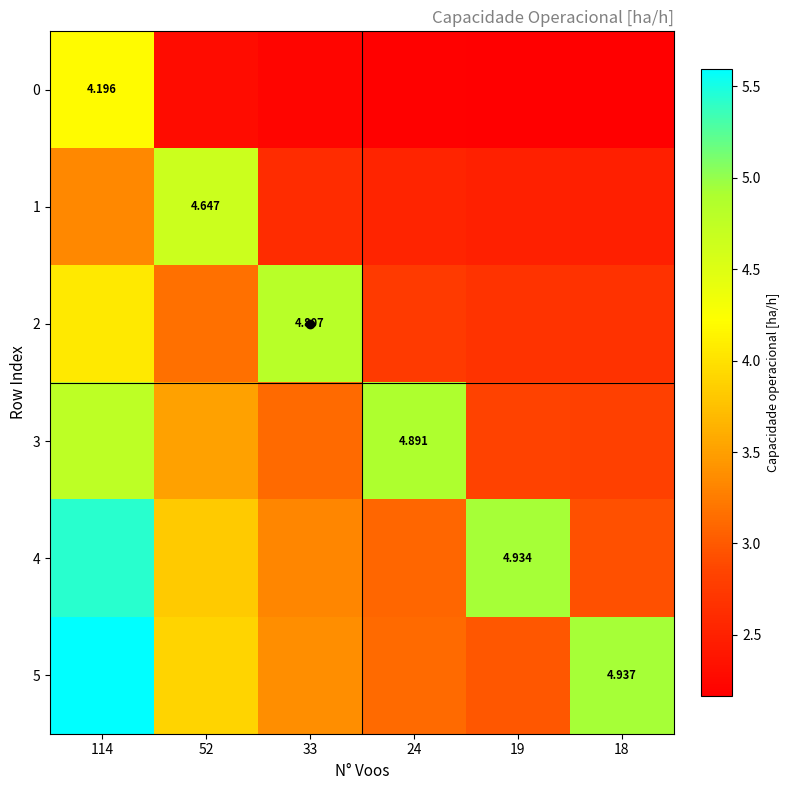

Which has a higher value, 18 or 52?

52